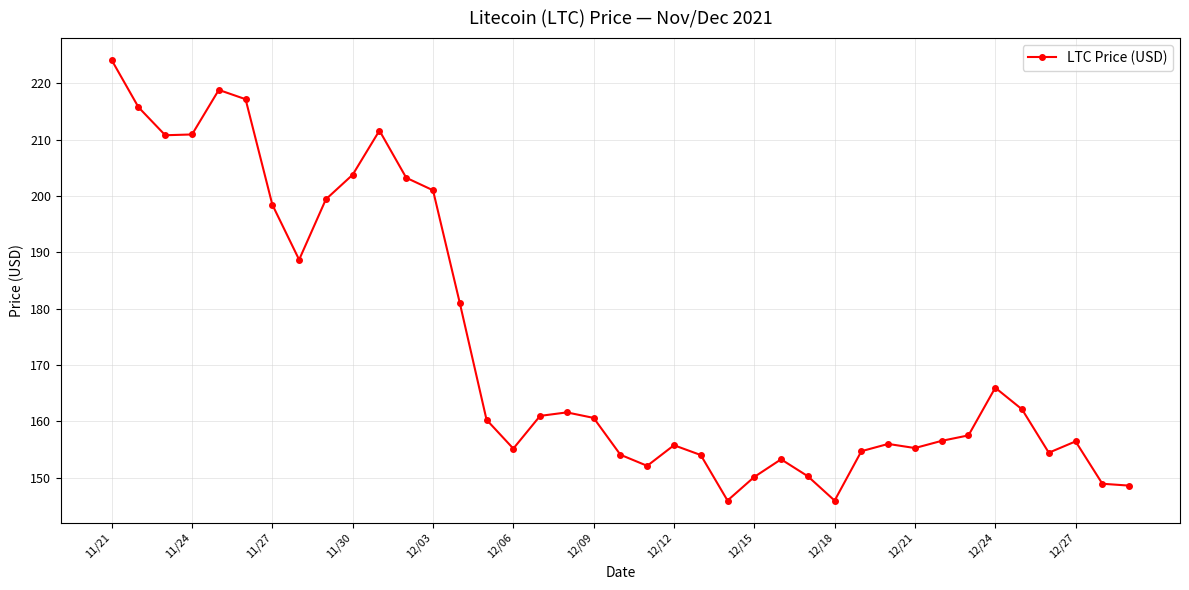

What is the minimum value shown in the chart?

145.9